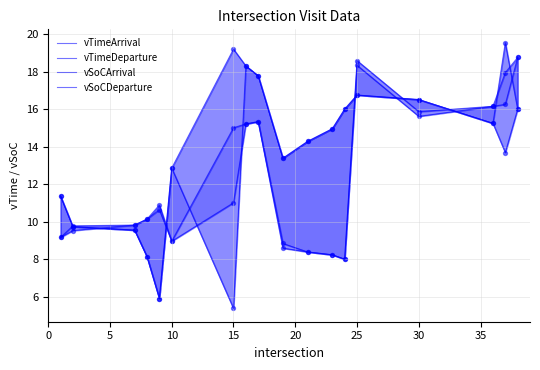

Is the value of vSoCArrival at 15 greater than the value of vTimeDeparture at 9?

No